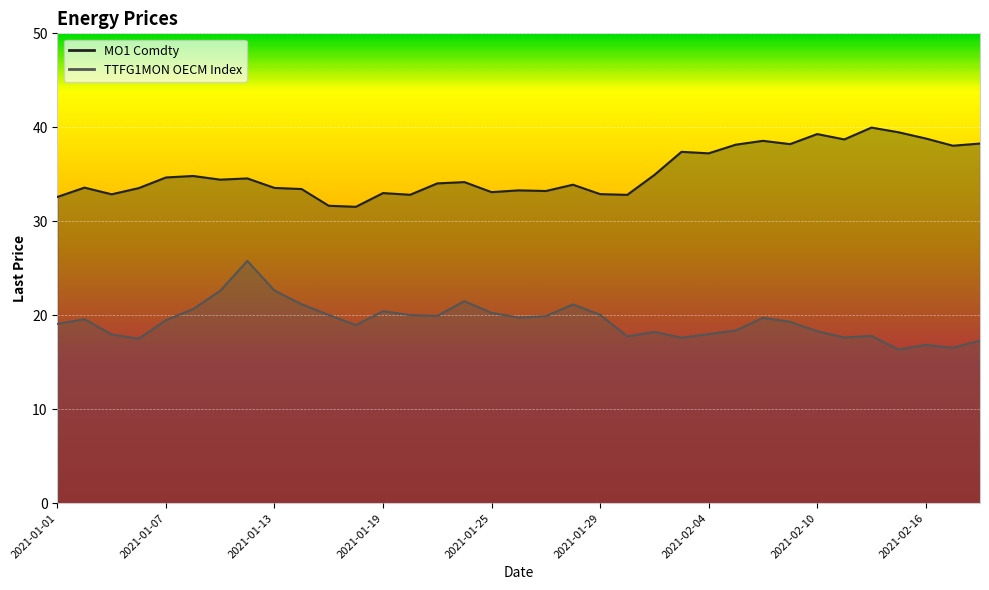

What position from the right is 2021-01-08?

30